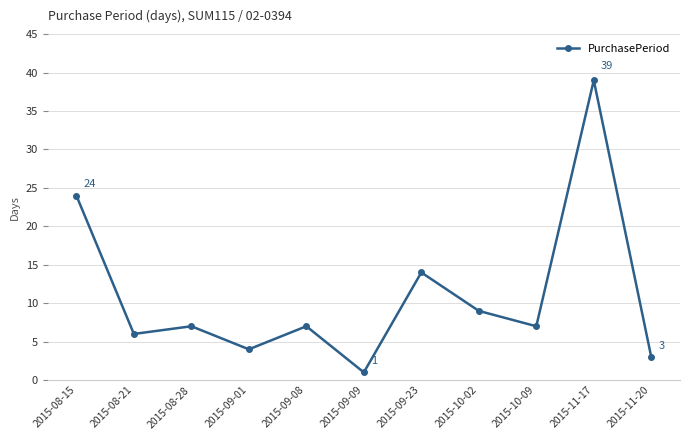

Between 2015-09-01 and 2015-09-08, which is larger?

2015-09-08